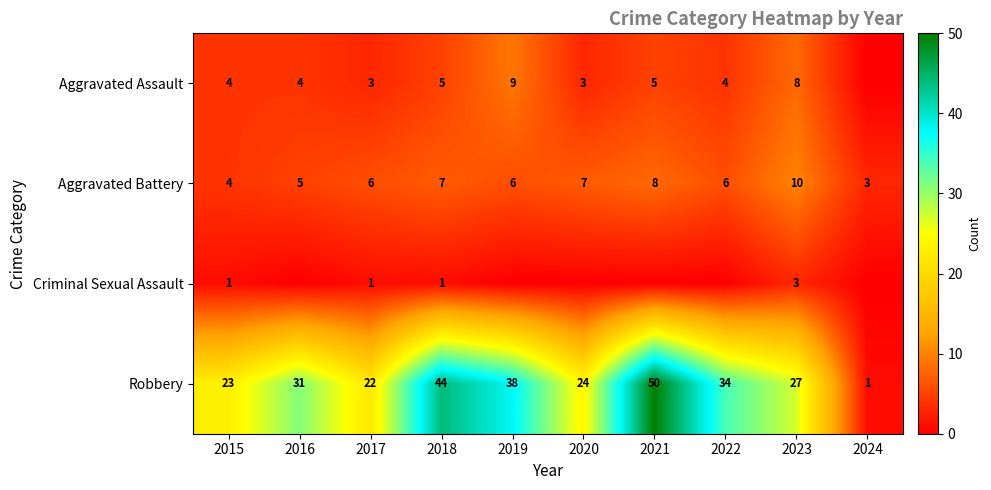

What is the maximum value for Aggravated Battery?

10